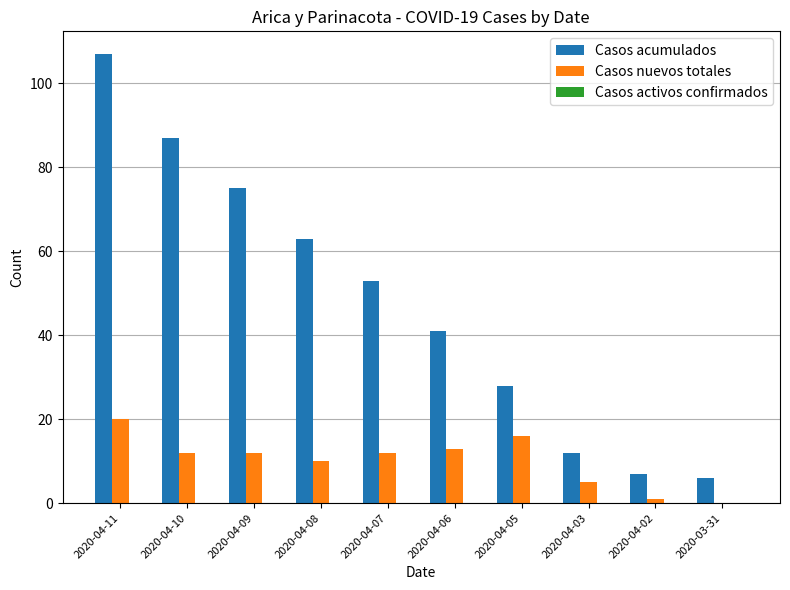

Is it true that Casos acumulados equals 28 at 2020-04-05?

True